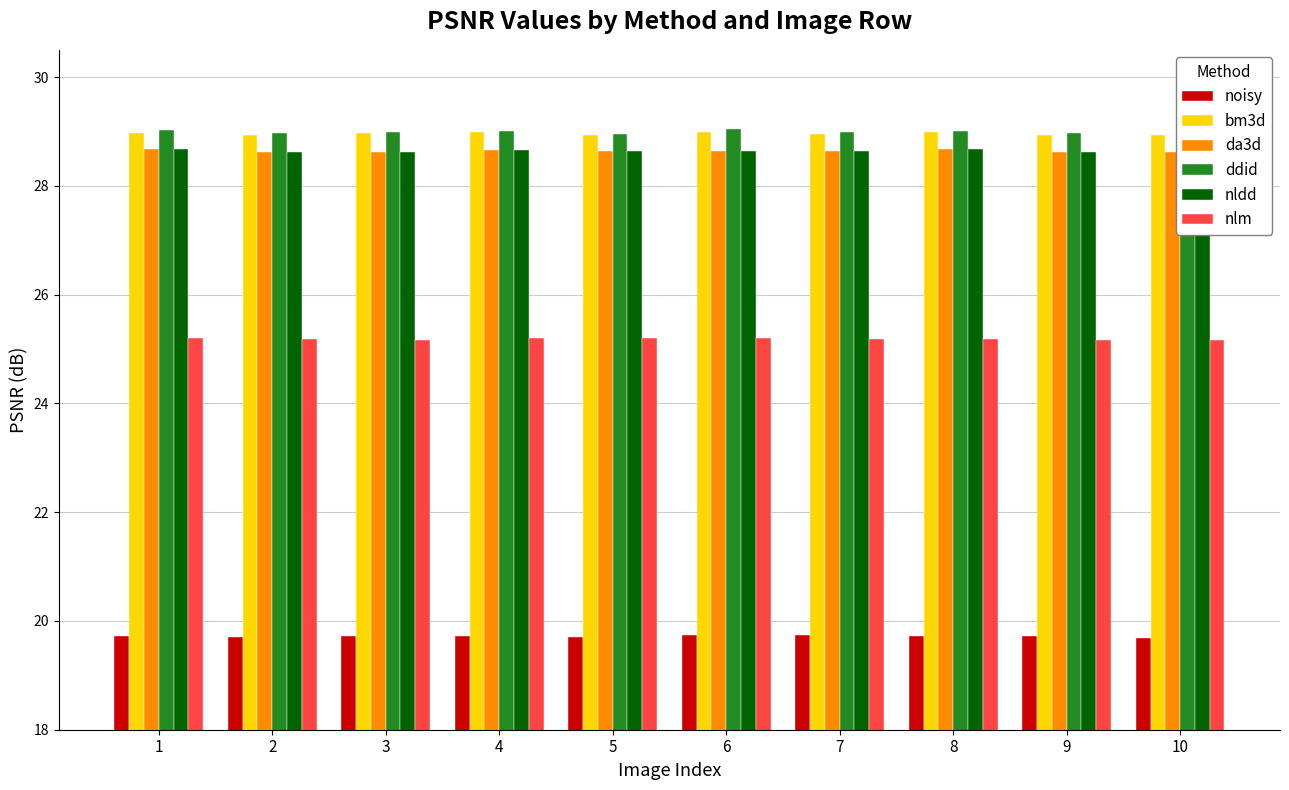

What is the approximate value of nlm at 2?

25.2